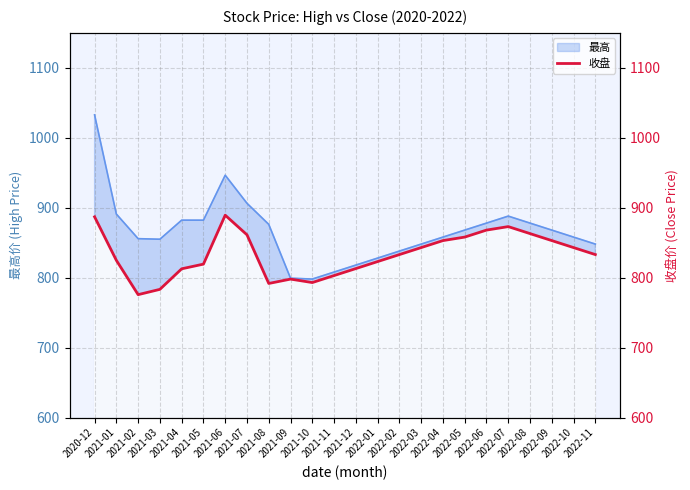

How many lines are shown in the chart?

1